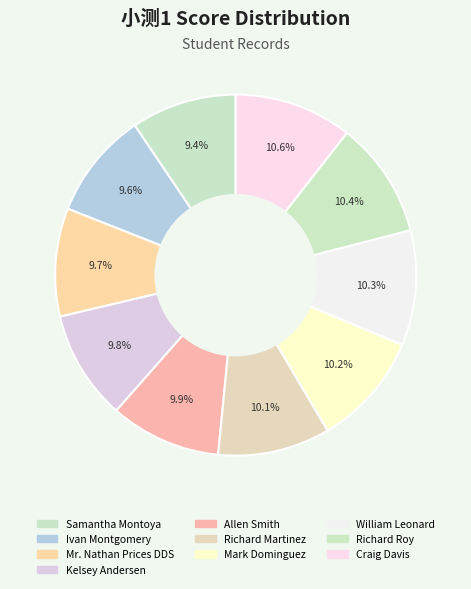

How many segments does this pie chart have?

10